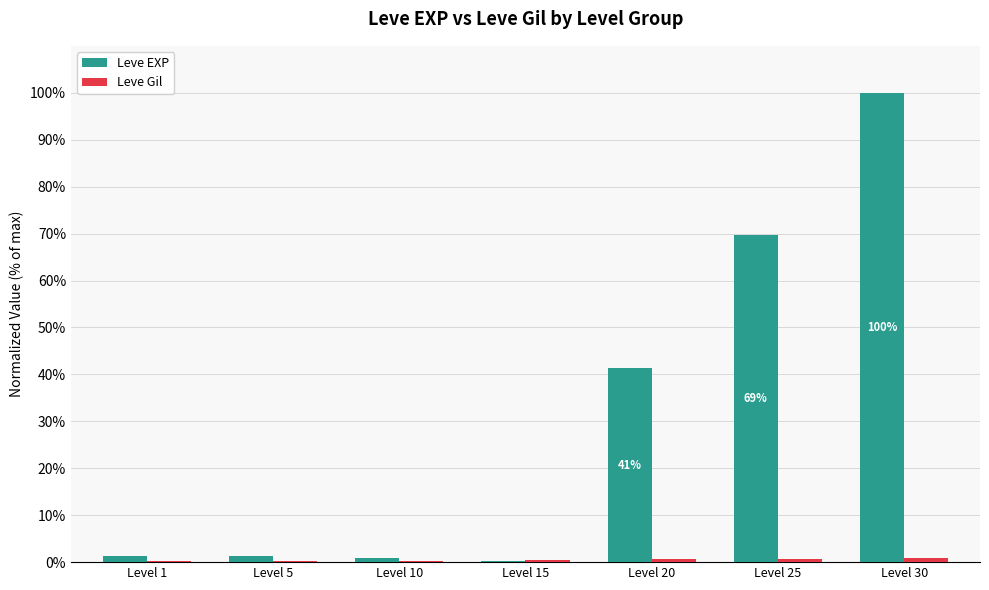

At which category does the chart reach its peak across all series?

Level 30